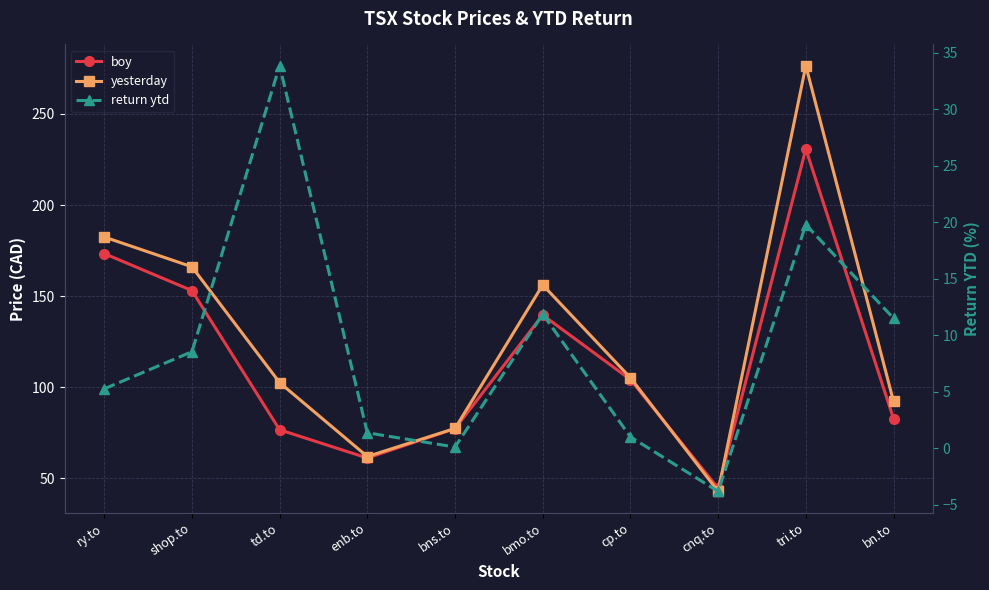

Does the chart display data point markers on the line(s)?

Yes